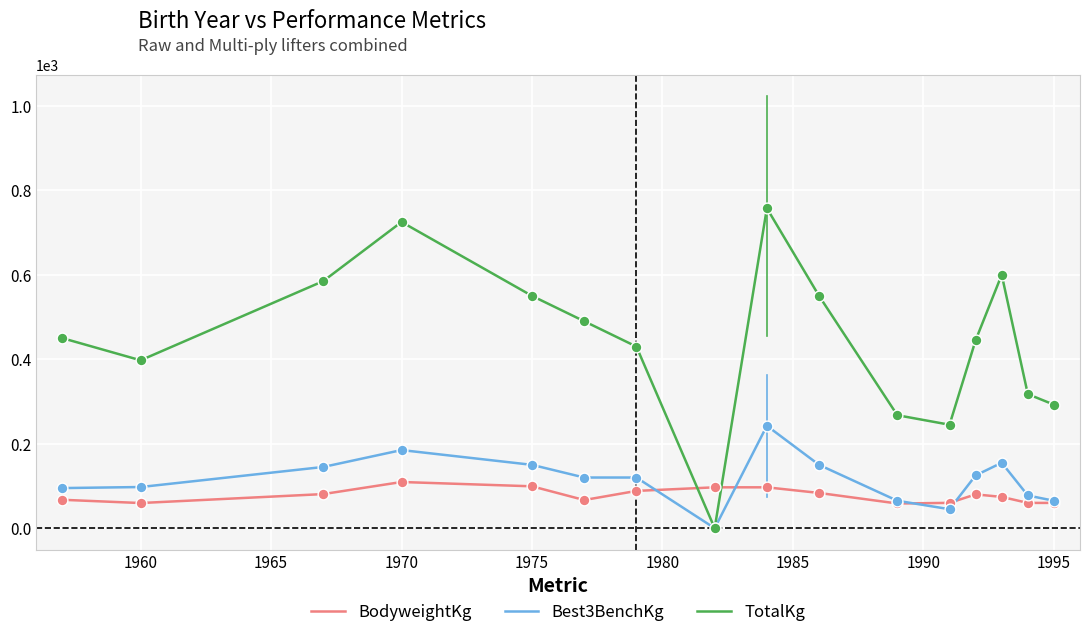

Which series has the largest range (max minus min)?

TotalKg